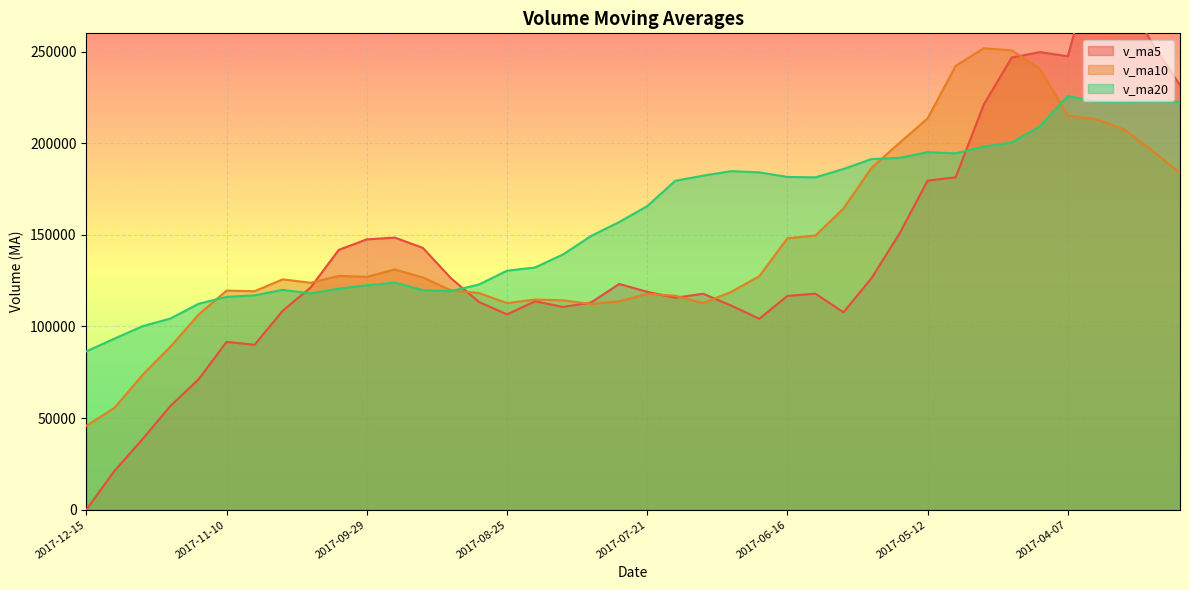

True or false: v_ma10 has more than 1 interior local peaks.

True